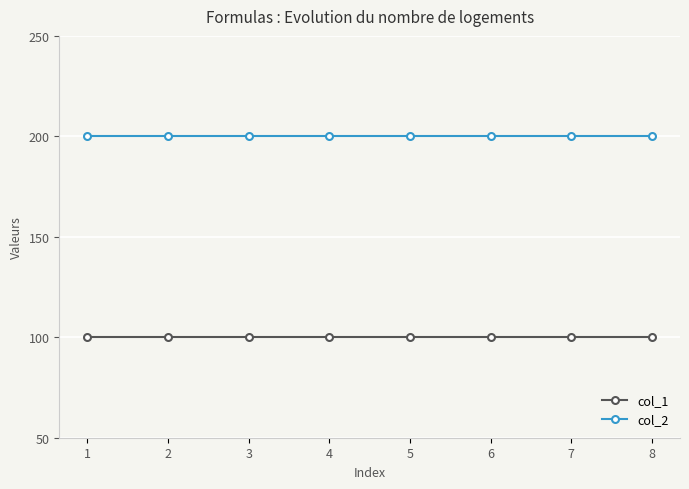

What is the smallest value displayed?

100